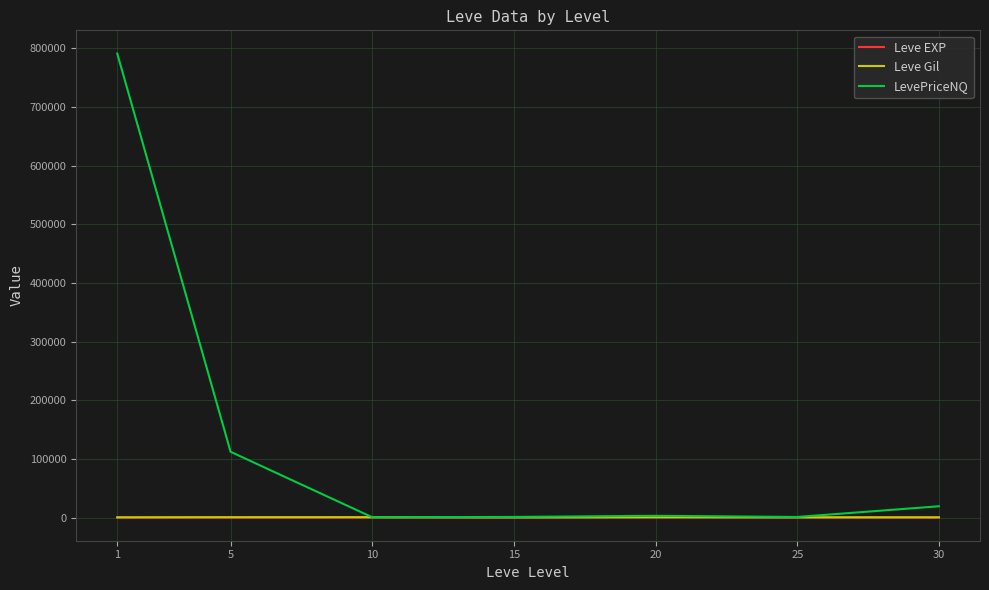

What is the sum of all Leve EXP values?

584.0